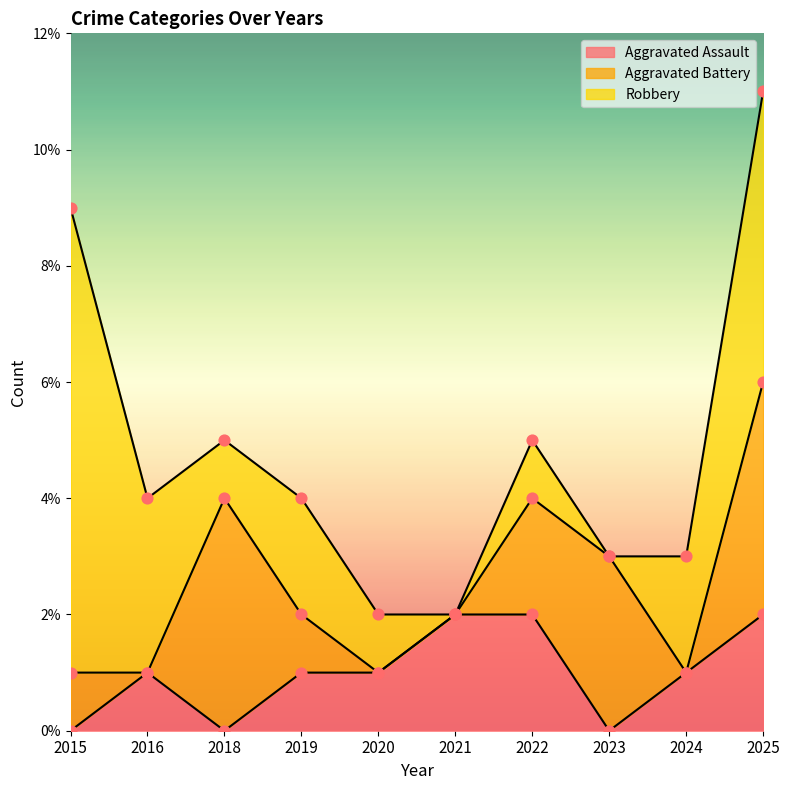

At how many categories does at least one series exceed 0?

10